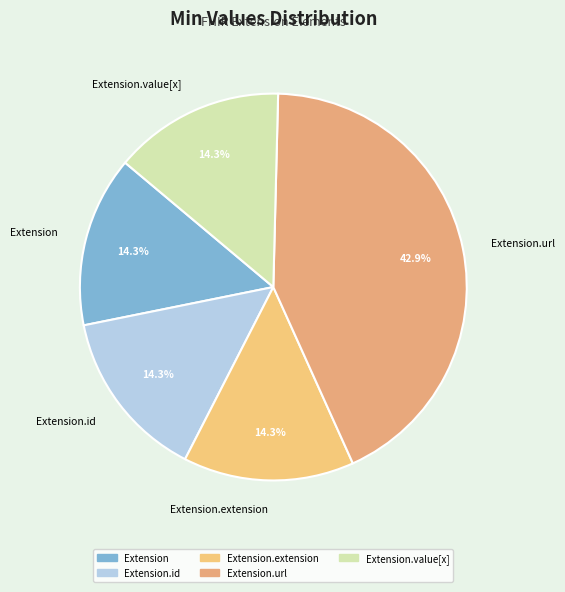

To the nearest percent, what is the average slice percentage?

20%